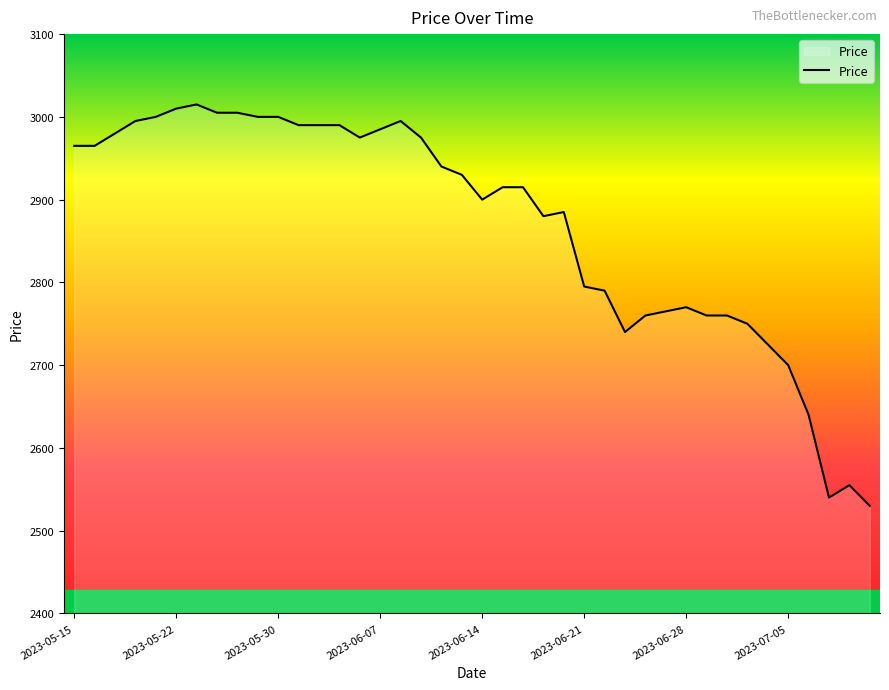

What is the greatest value displayed?

3015